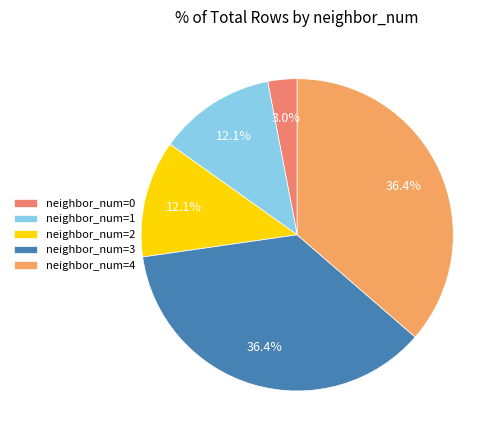

How many segments does this pie chart have?

5